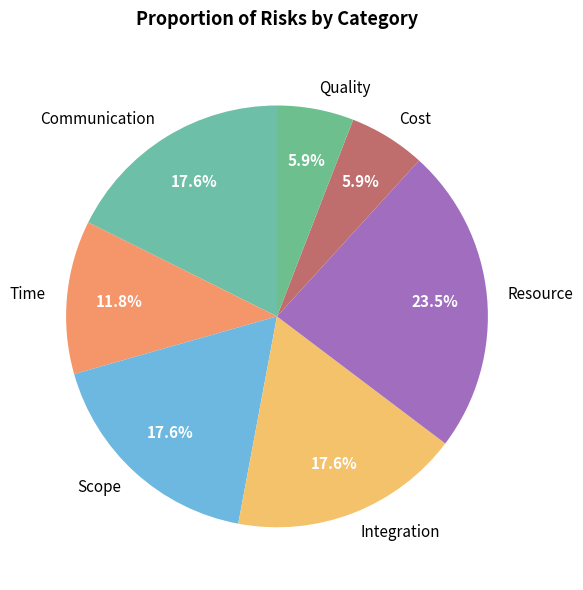

What is the largest slice in the pie chart?

Resource